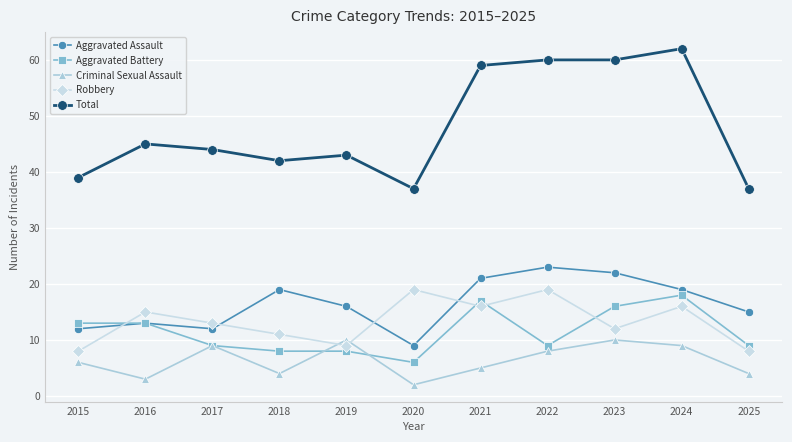

What is the difference between the highest and lowest values at 2025?

33